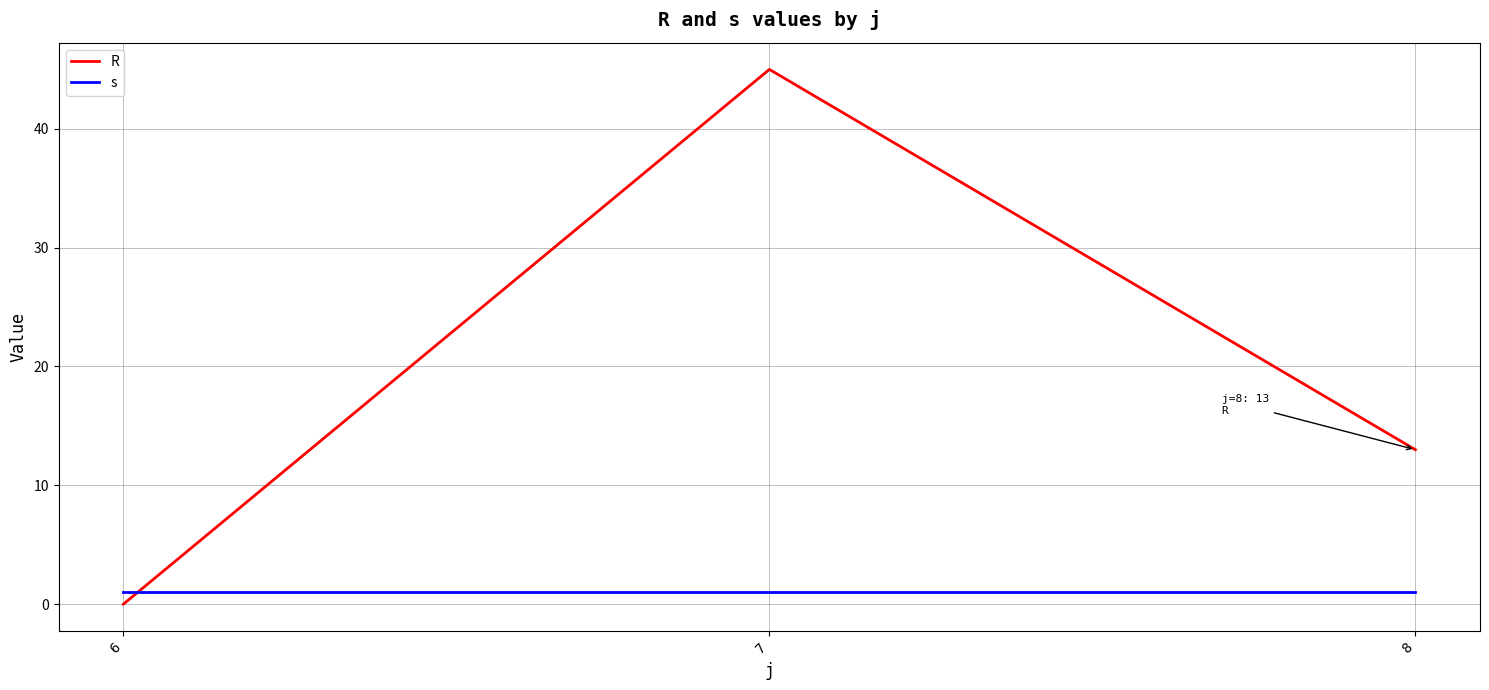

What is the sum of all s values?

3